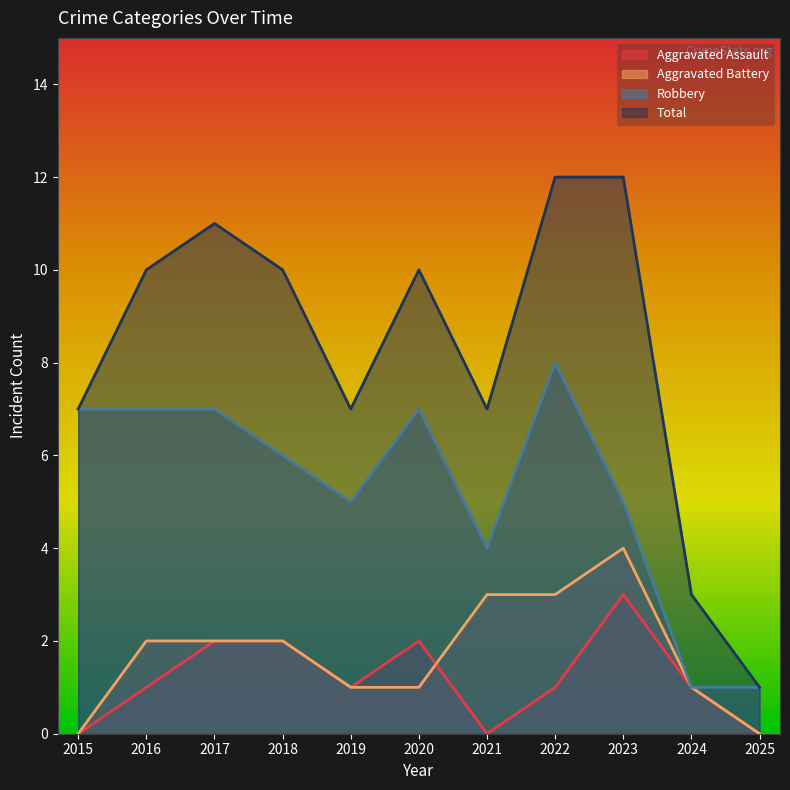

Rank the categories by Aggravated Assault value from lowest to highest.

2015, 2021, 2025, 2016, 2019, 2022, 2024, 2017, 2018, 2020, 2023